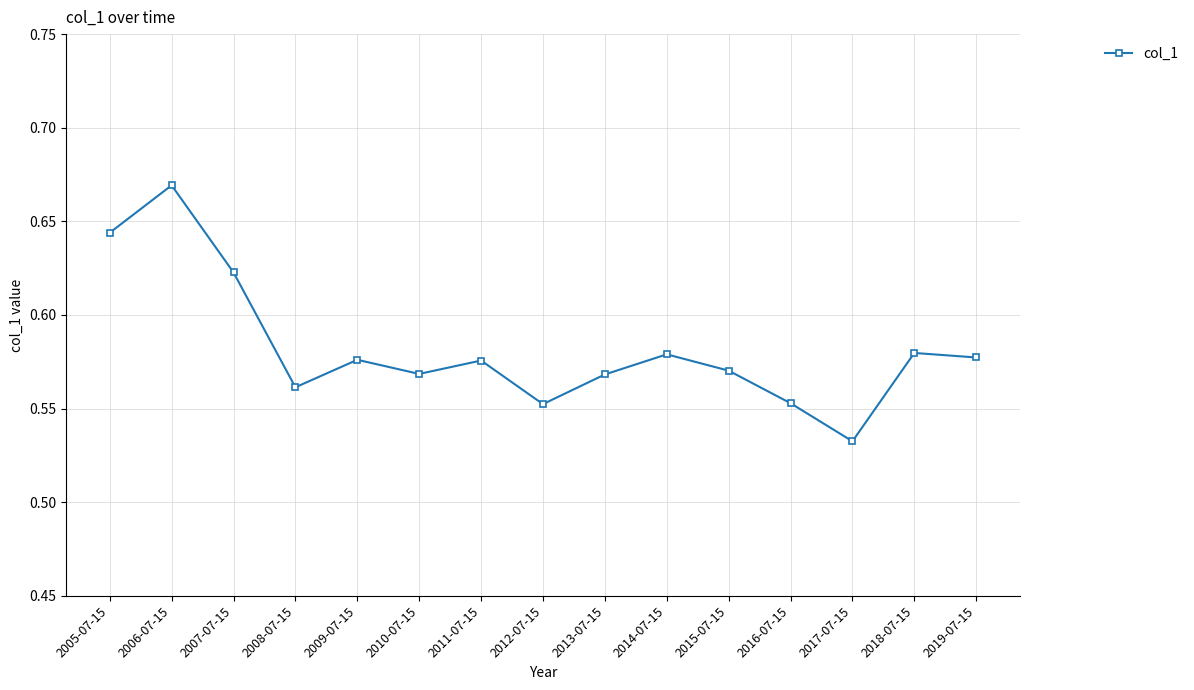

Which category has the lowest value across all series?

2017-07-15